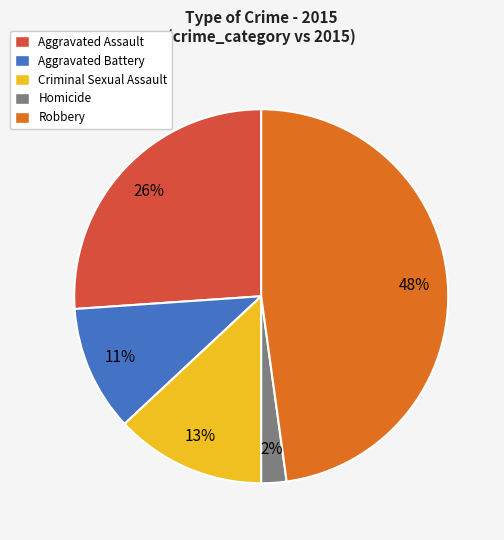

How many segments does this pie chart have?

5